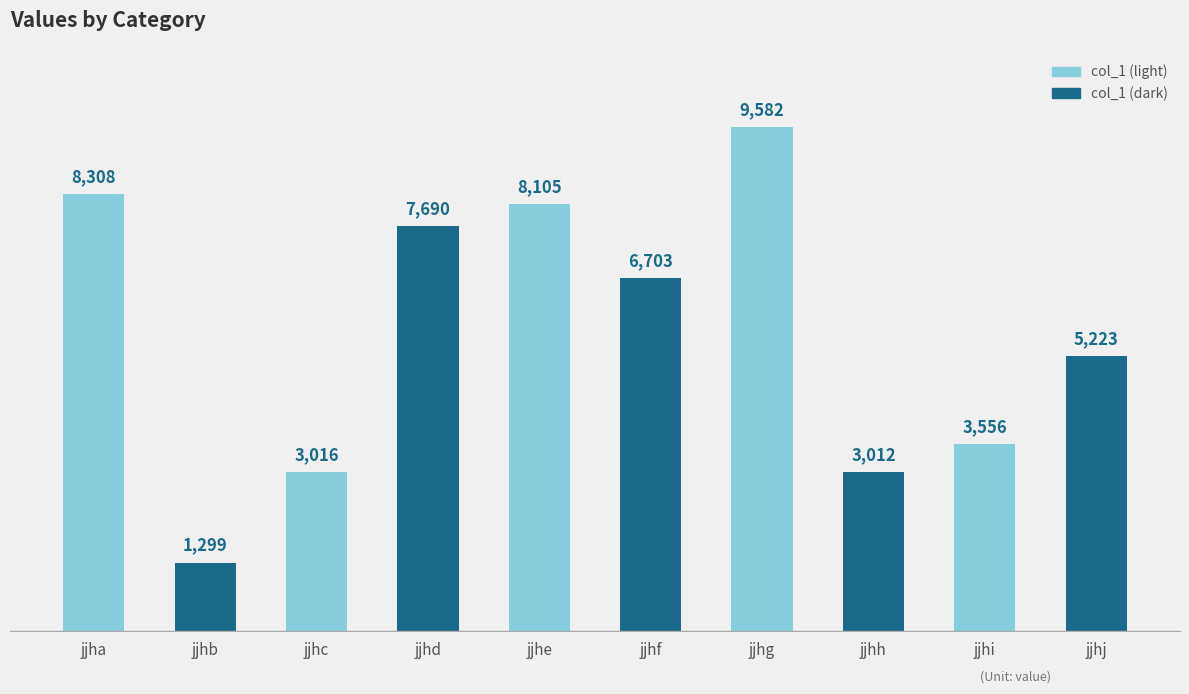

List the labels in order of value, smallest first.

jjhb, jjhh, jjhc, jjhi, jjhj, jjhf, jjhd, jjhe, jjha, jjhg